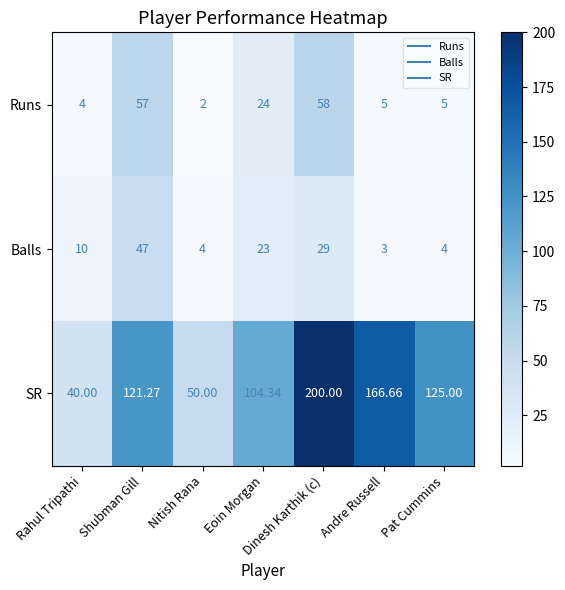

Which series has the largest range (max minus min)?

SR